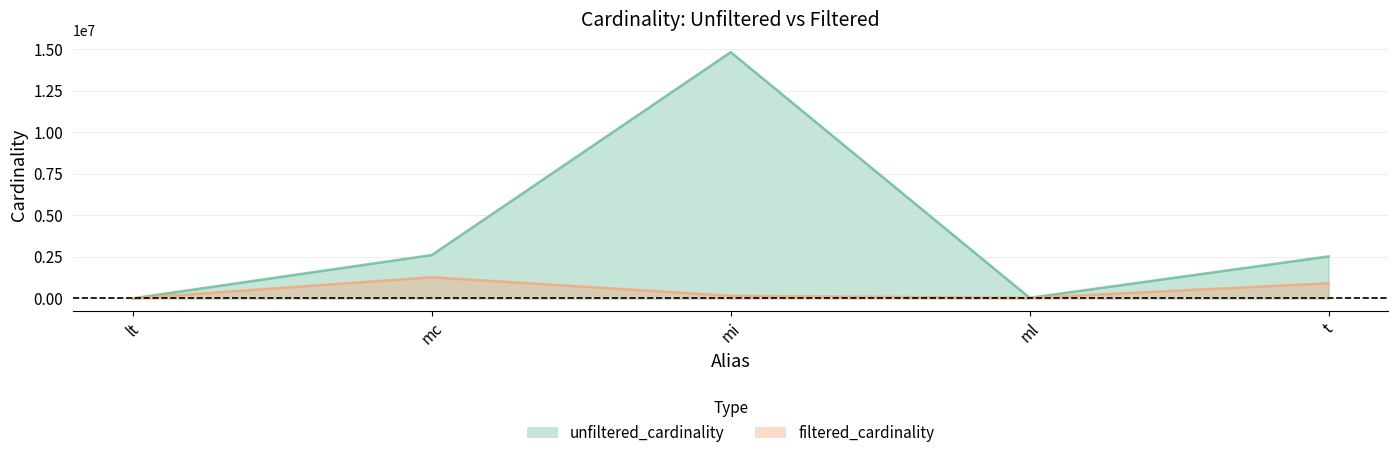

What is the spread (max minus min) of values at t?

1617731